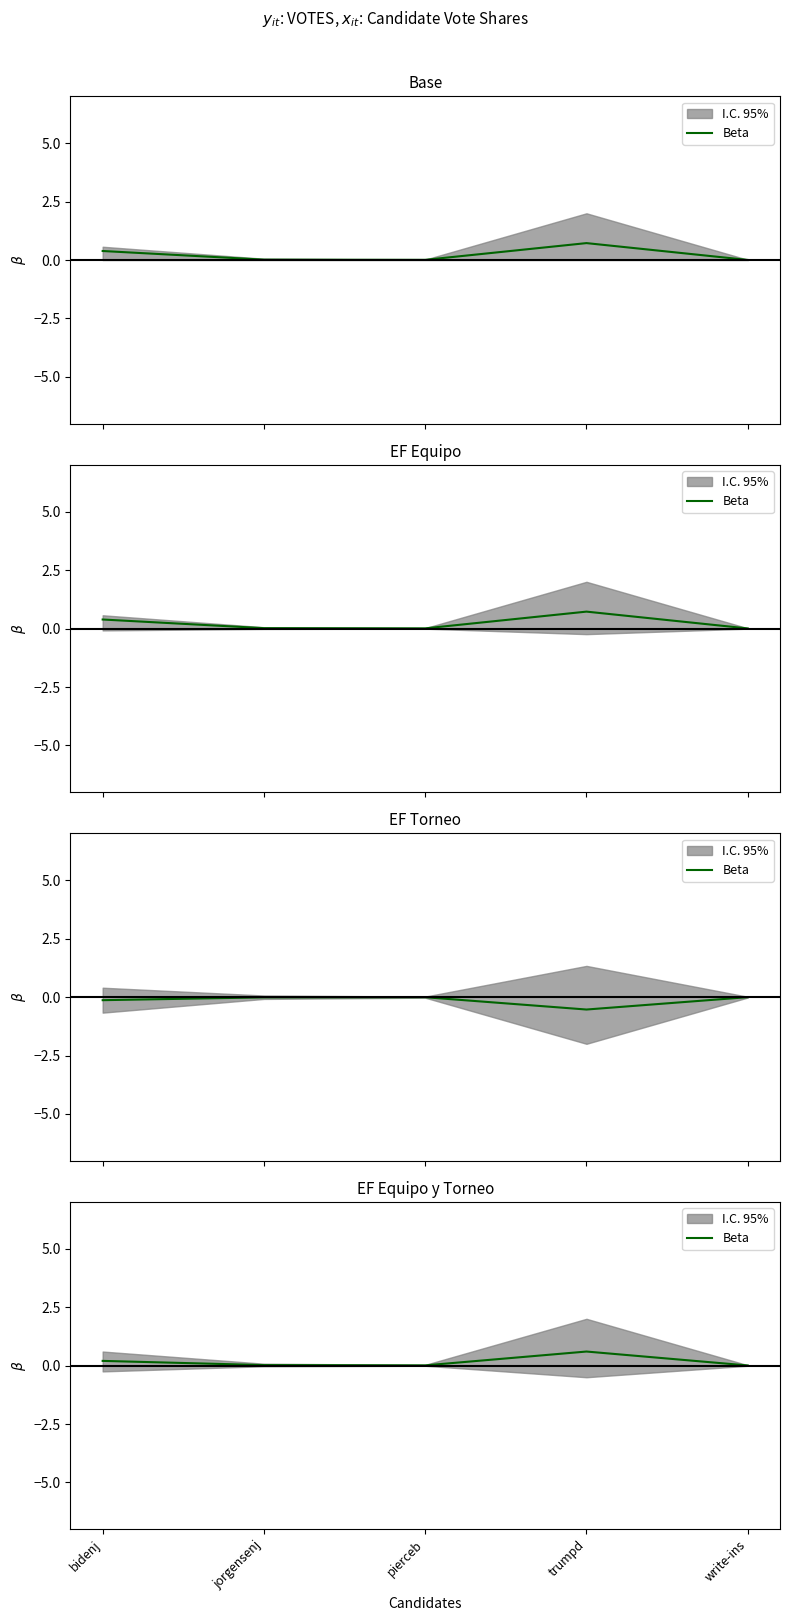

Reading left to right, list all the values displayed in this chart.

0.2	0.0	0.0	0.6	0.0